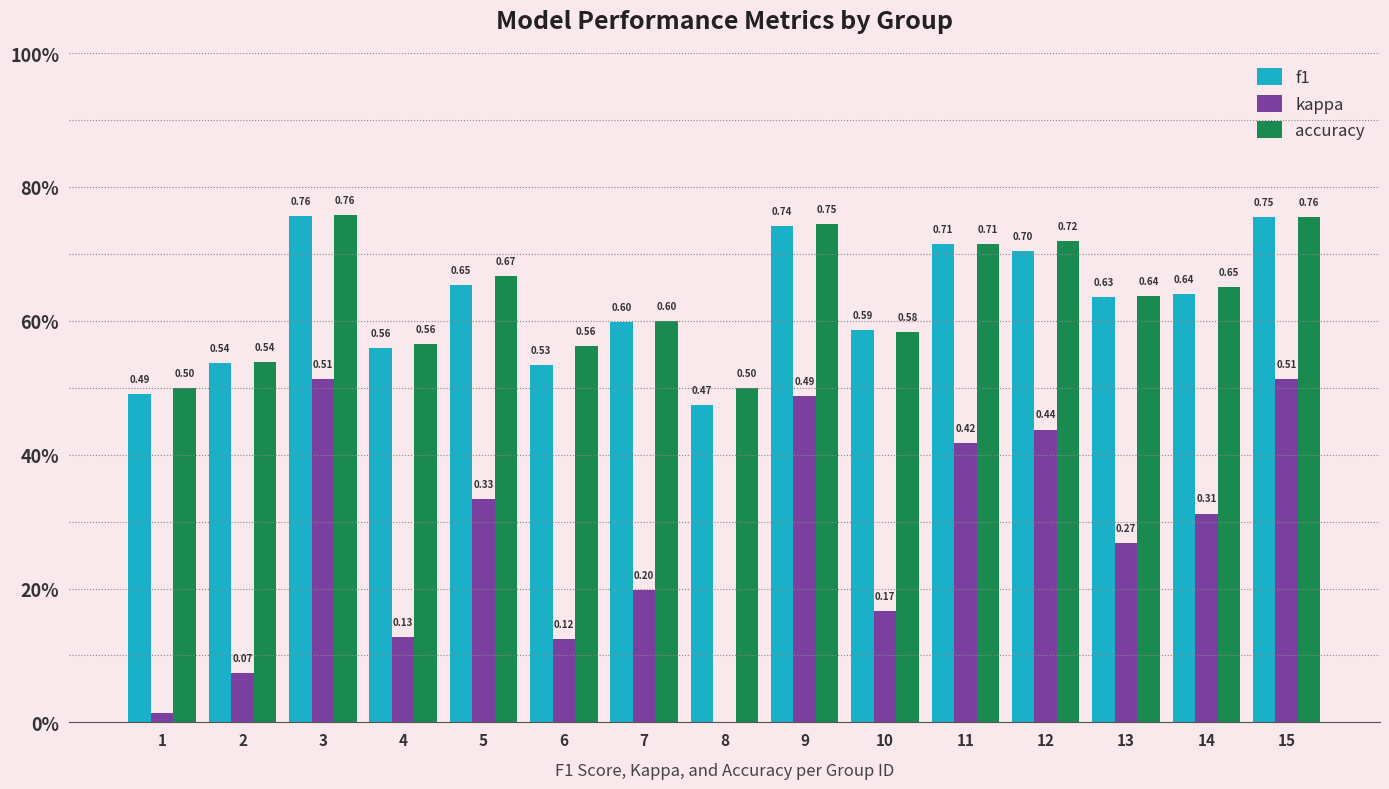

What is the value of the accuracy bar at the 7th from the left?

0.6